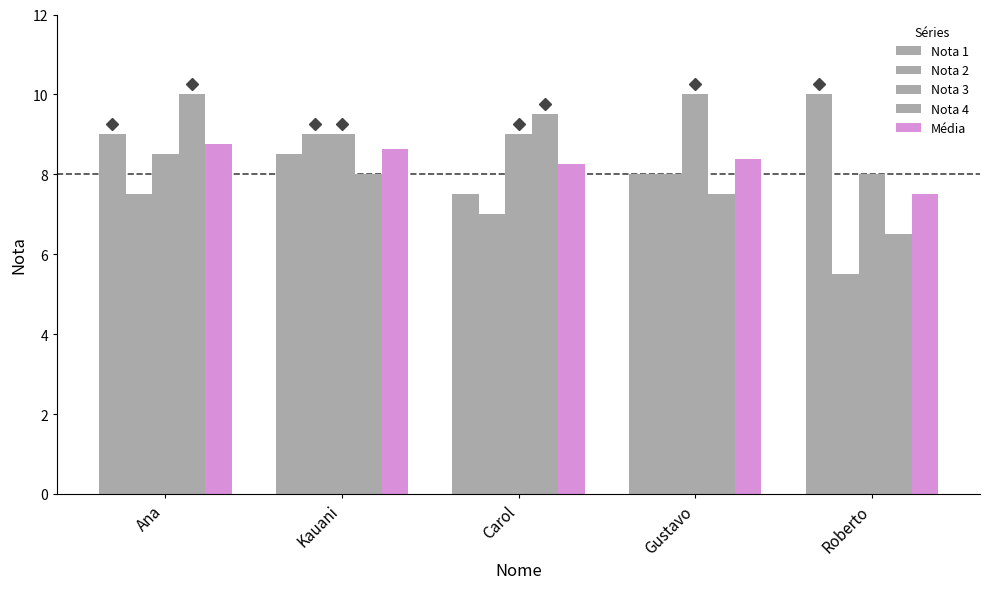

How many series are shown in this chart?

5